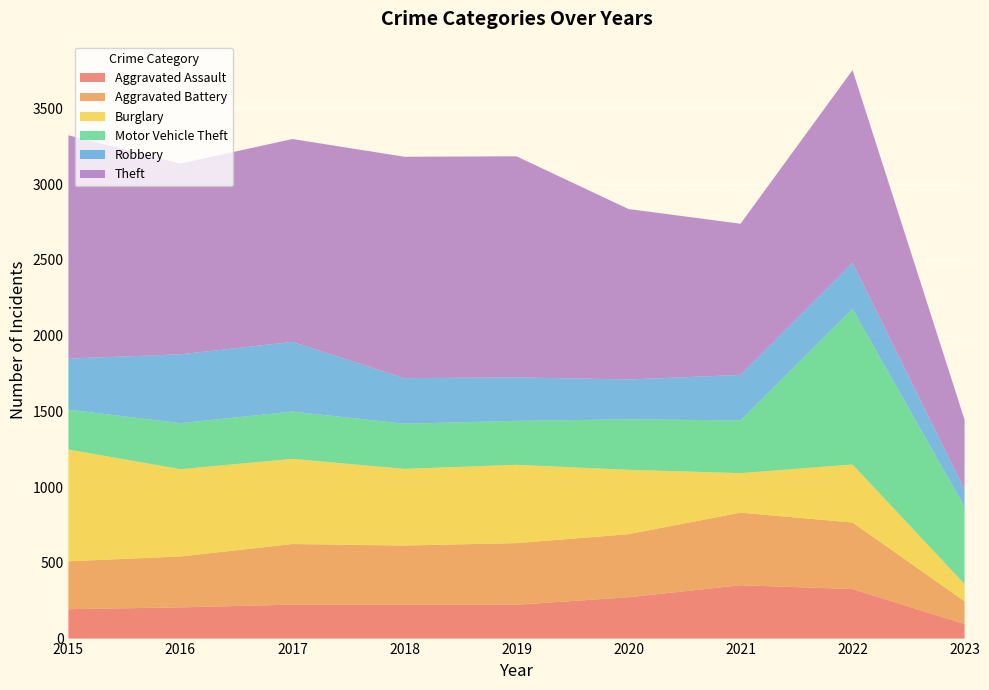

Reading right to left, transcribe all the data shown in this chart.

Aggravated Assault: 96	327	352	273	223	225	224	206	194
Aggravated Battery: 150	439	479	416	407	389	400	336	316
Burglary: 114	383	261	425	517	506	562	576	738
Motor Vehicle Theft: 510	1027	348	333	290	298	312	304	263
Robbery: 114	304	300	263	287	301	460	454	337
Theft: 460	1272	998	1125	1459	1461	1339	1259	1474